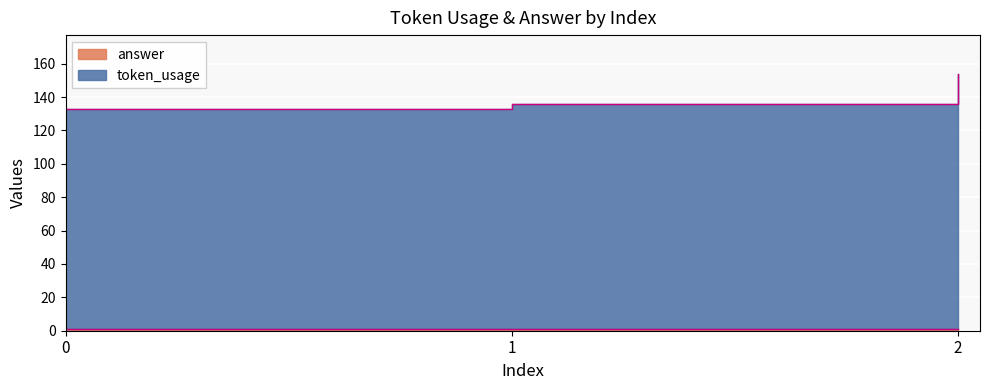

Reading right to left, transcribe all the data shown in this chart.

2=154	1=136	0=133